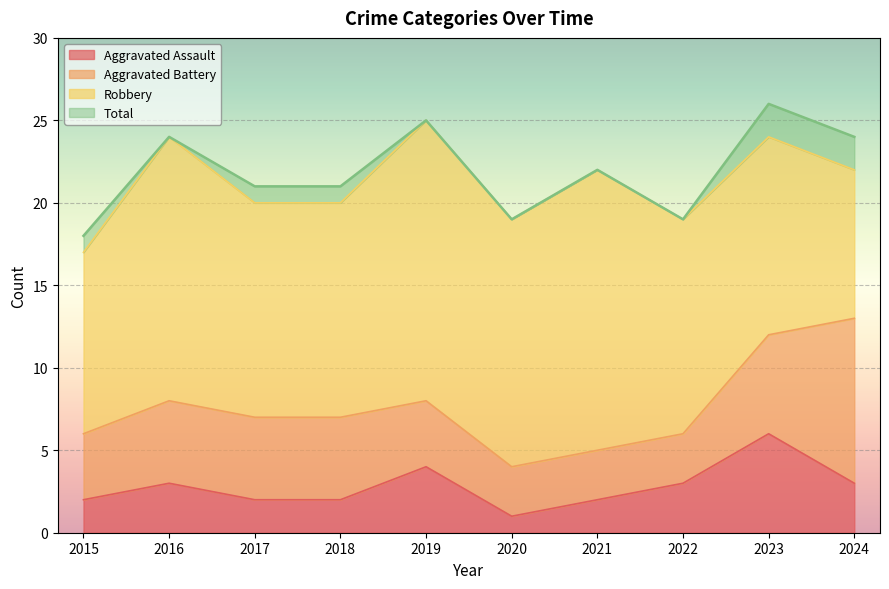

At which label is Total closest to 22?

2021